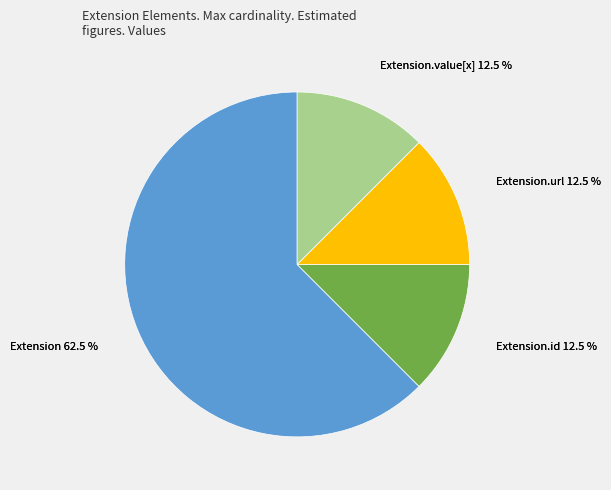

Does any single category account for the majority?

Yes